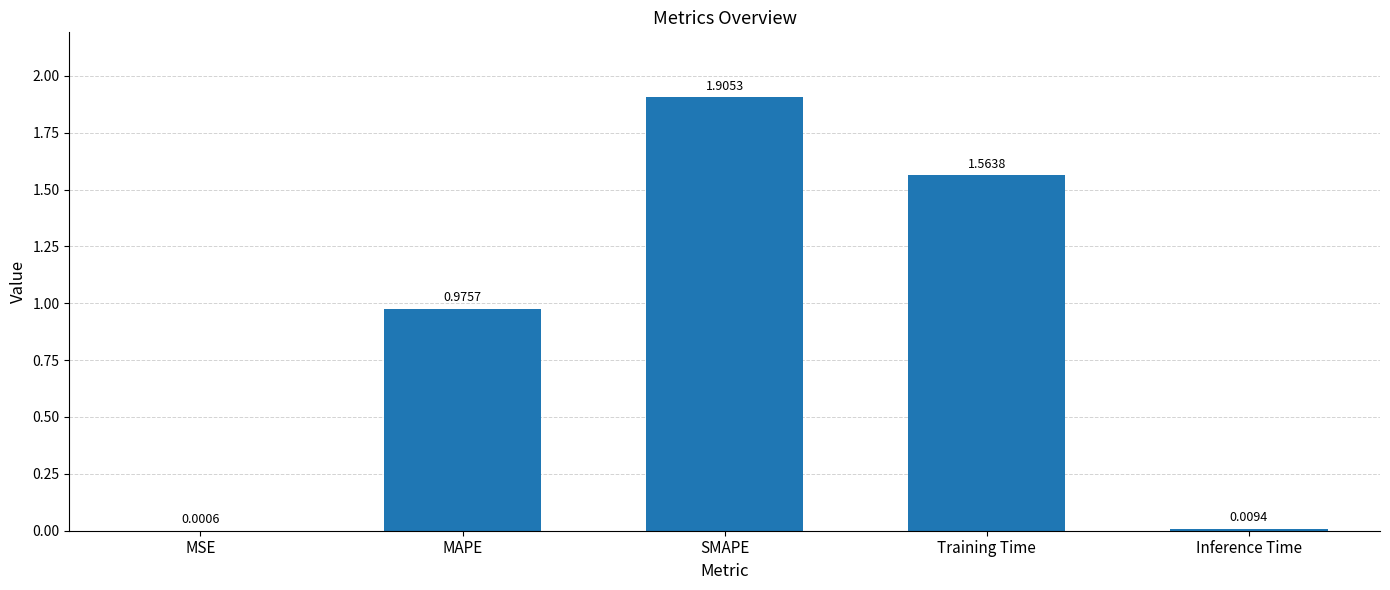

What is the change in value from MAPE to Training Time?

+0.6